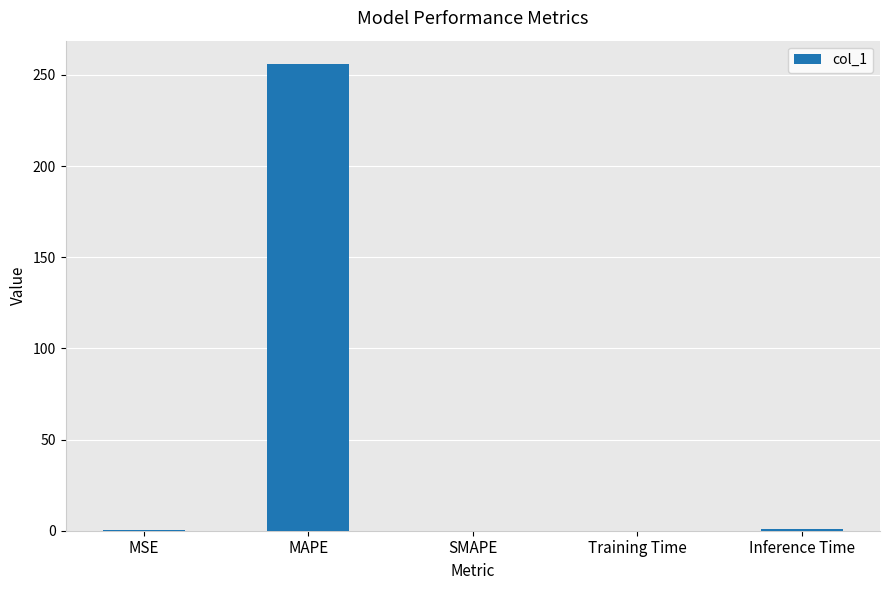

The chart shows a value of 93.7 at MAPE. True or false?

False